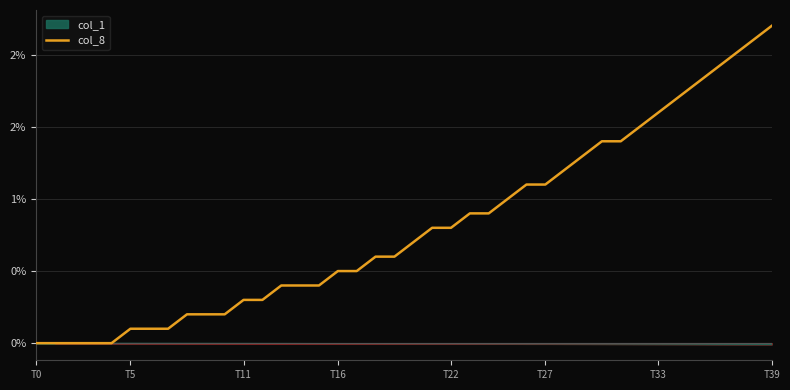

Is it true that the value at 24 is 0.9?

True